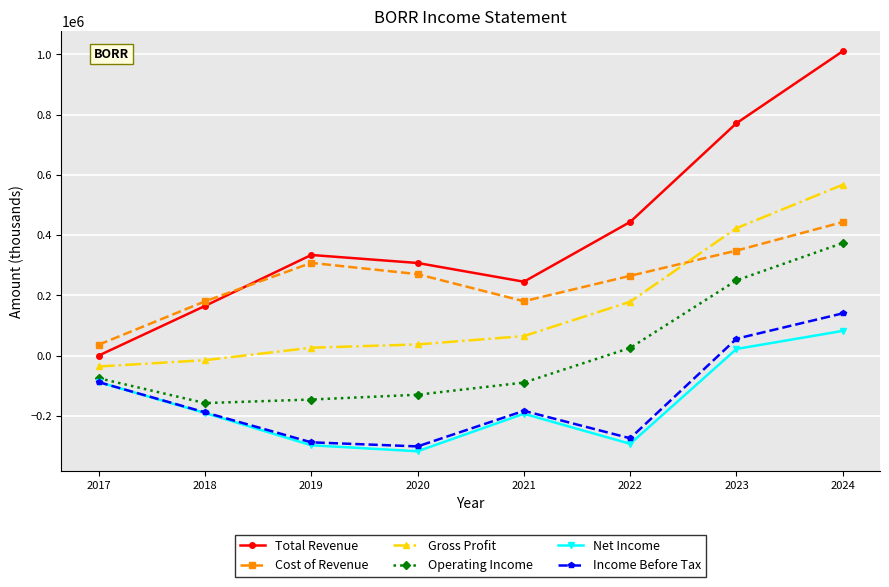

True or false: Total Revenue and Operating Income cross at least once.

False